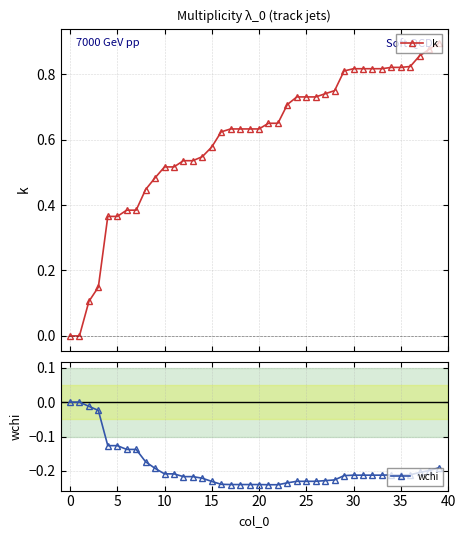

What is the sum of all wchi values?

-7.6